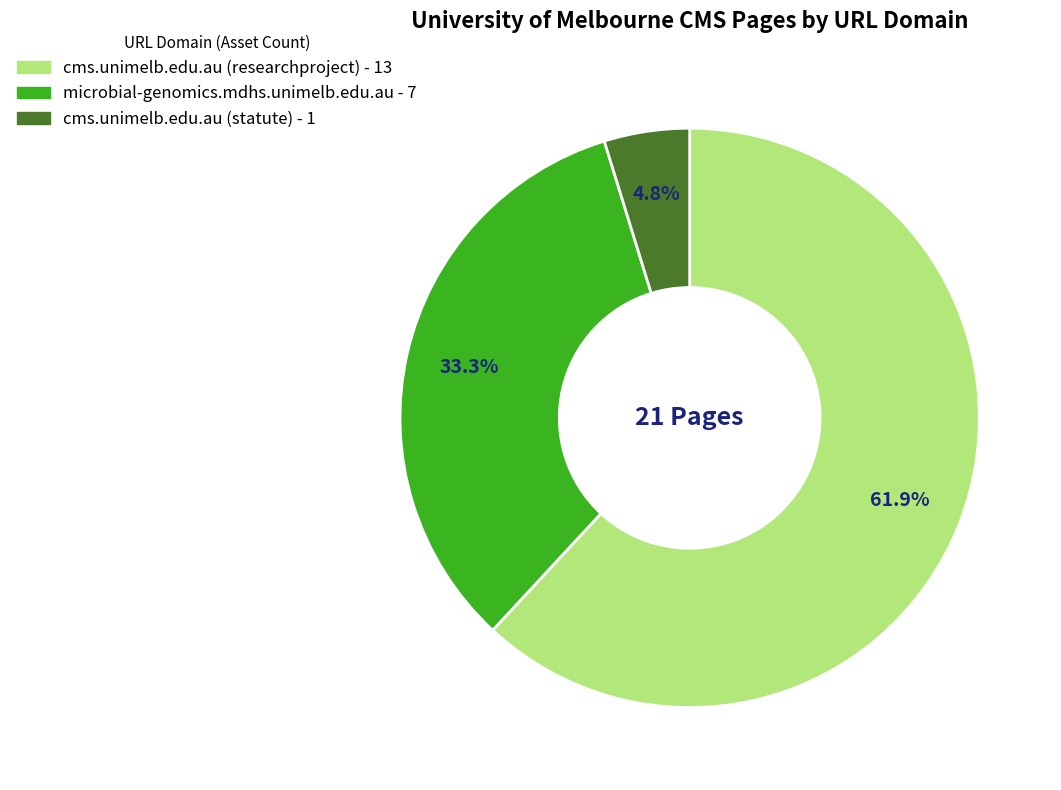

Approximately how many times larger is the value at microbial-genomics.mdhs.unimelb.edu.au compared to cms.unimelb.edu.au (researchproject)?

0.5